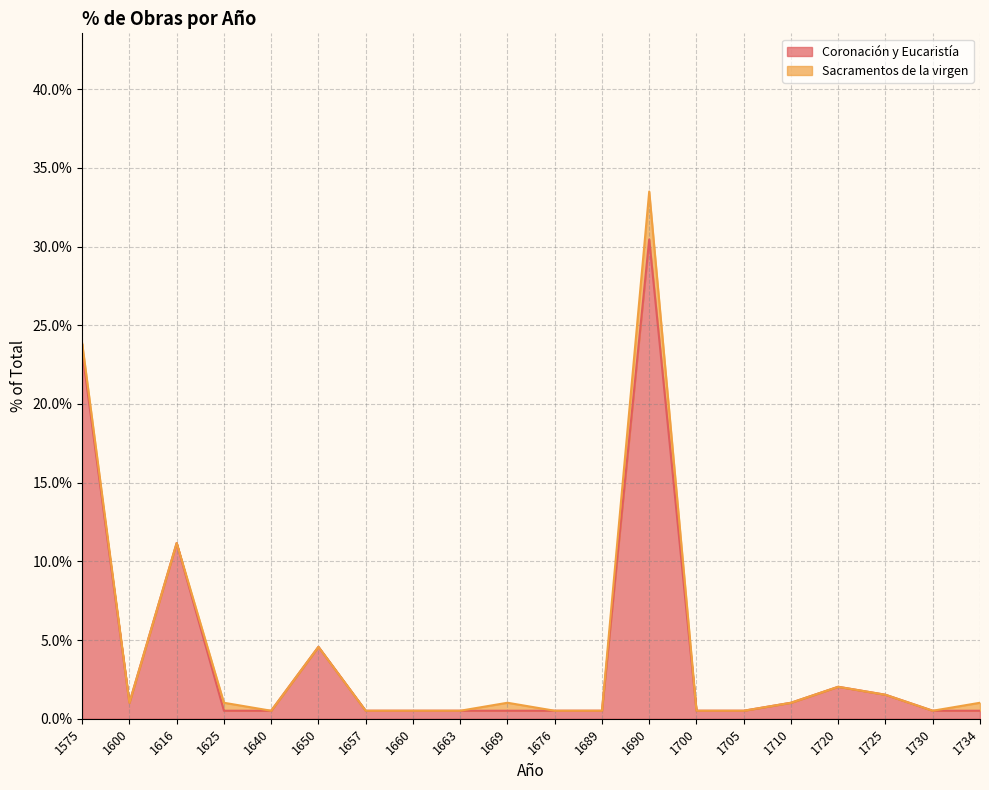

Reading right to left, list all the values displayed in this chart.

1734=0.0	1730=0.0	1725=0.0	1720=0.0	1710=0.0	1705=0.0	1700=0.0	1690=0.3	1689=0.0	1676=0.0	1669=0.0	1663=0.0	1660=0.0	1657=0.0	1650=0.0	1640=0.0	1625=0.0	1616=0.1	1600=0.0	1575=0.2